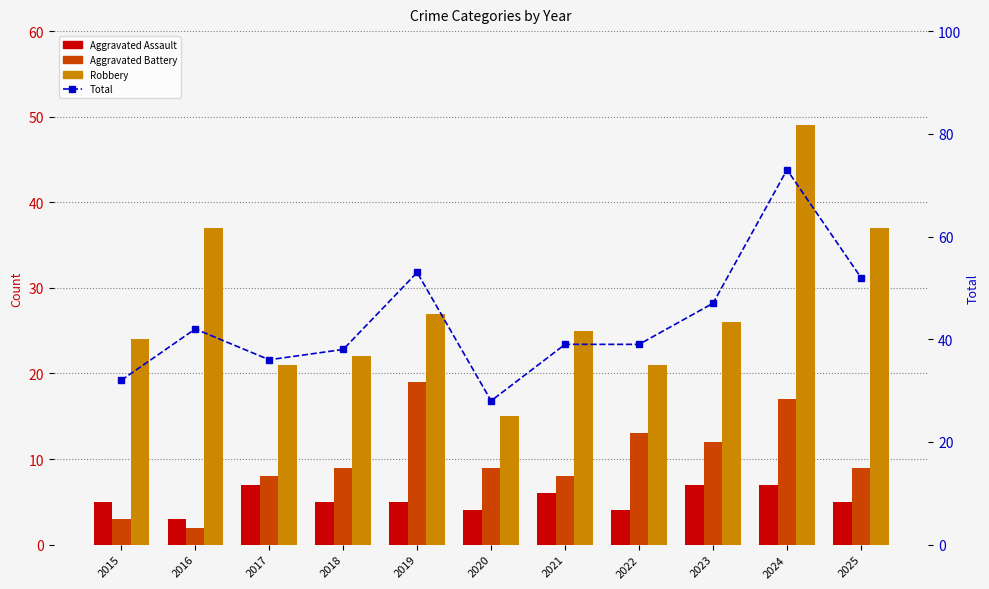

Is the value of Aggravated Battery at 2022 greater than the value of Robbery at 2023?

No